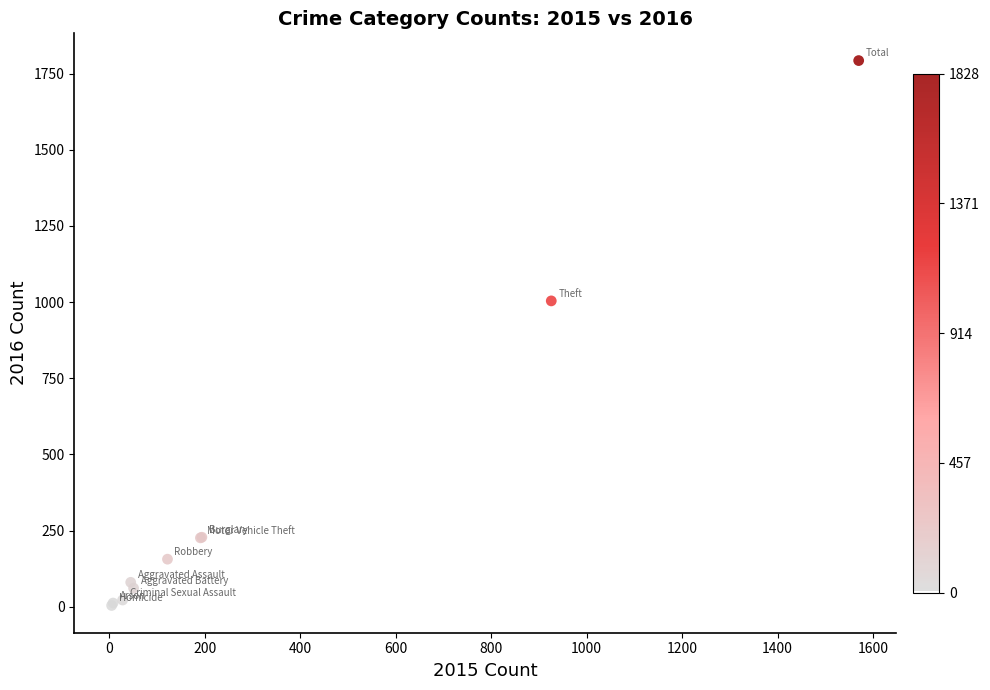

What Y value in the scatter plot is closest to 898?

1004